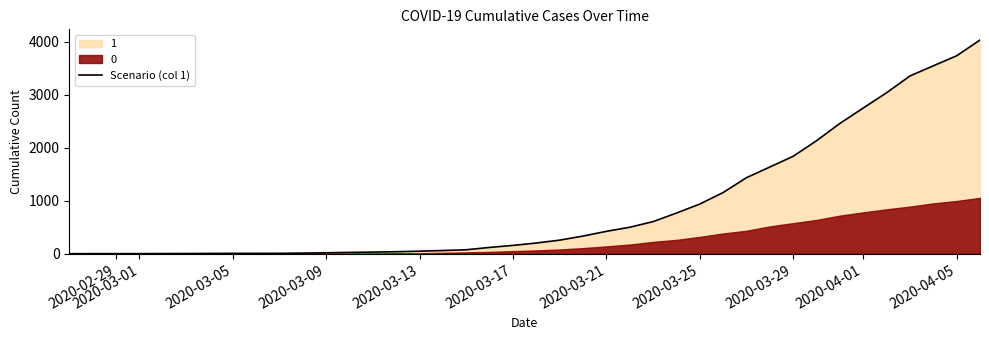

How many data points are less than 204?

20